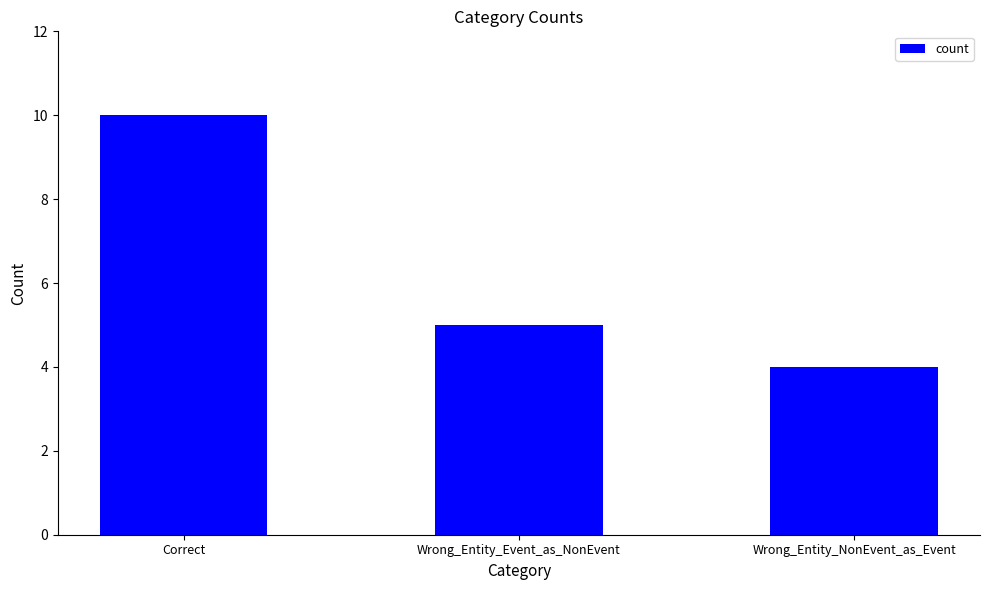

Reading left to right, list all the values displayed in this chart.

Correct=10	Wrong_Entity_Event_as_NonEvent=5	Wrong_Entity_NonEvent_as_Event=4